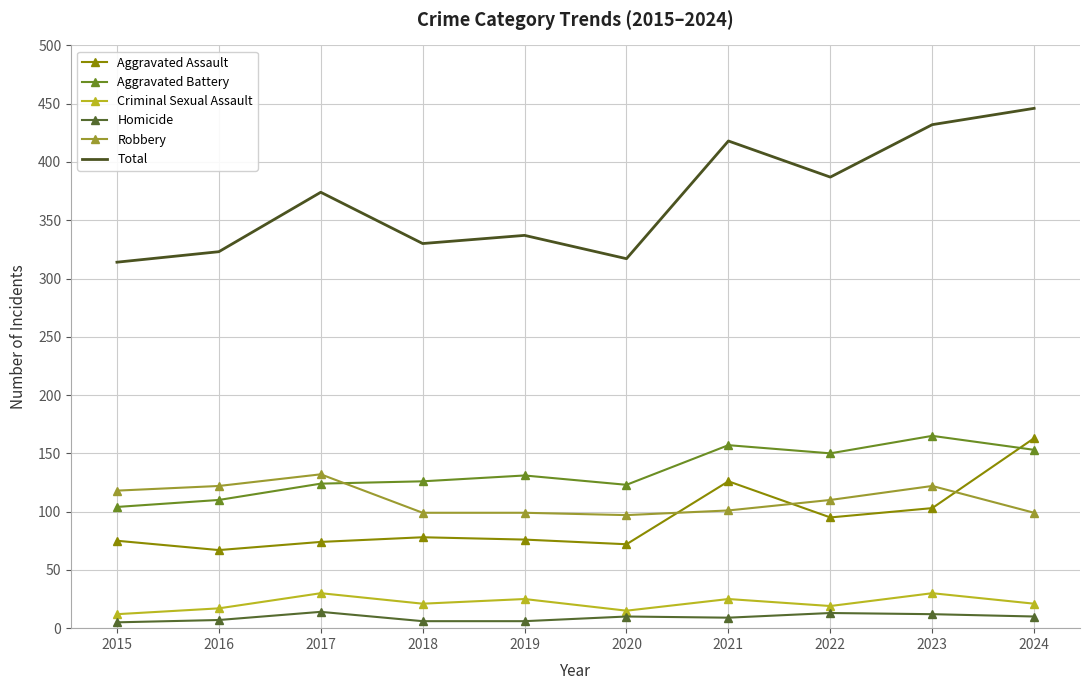

What is the minimum value shown in the chart?

5